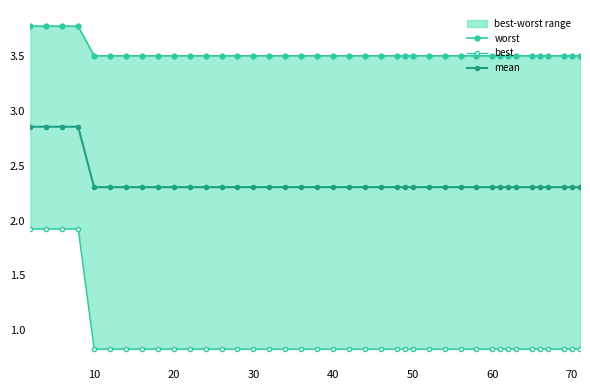

What is the minimum value for mean?

2.3